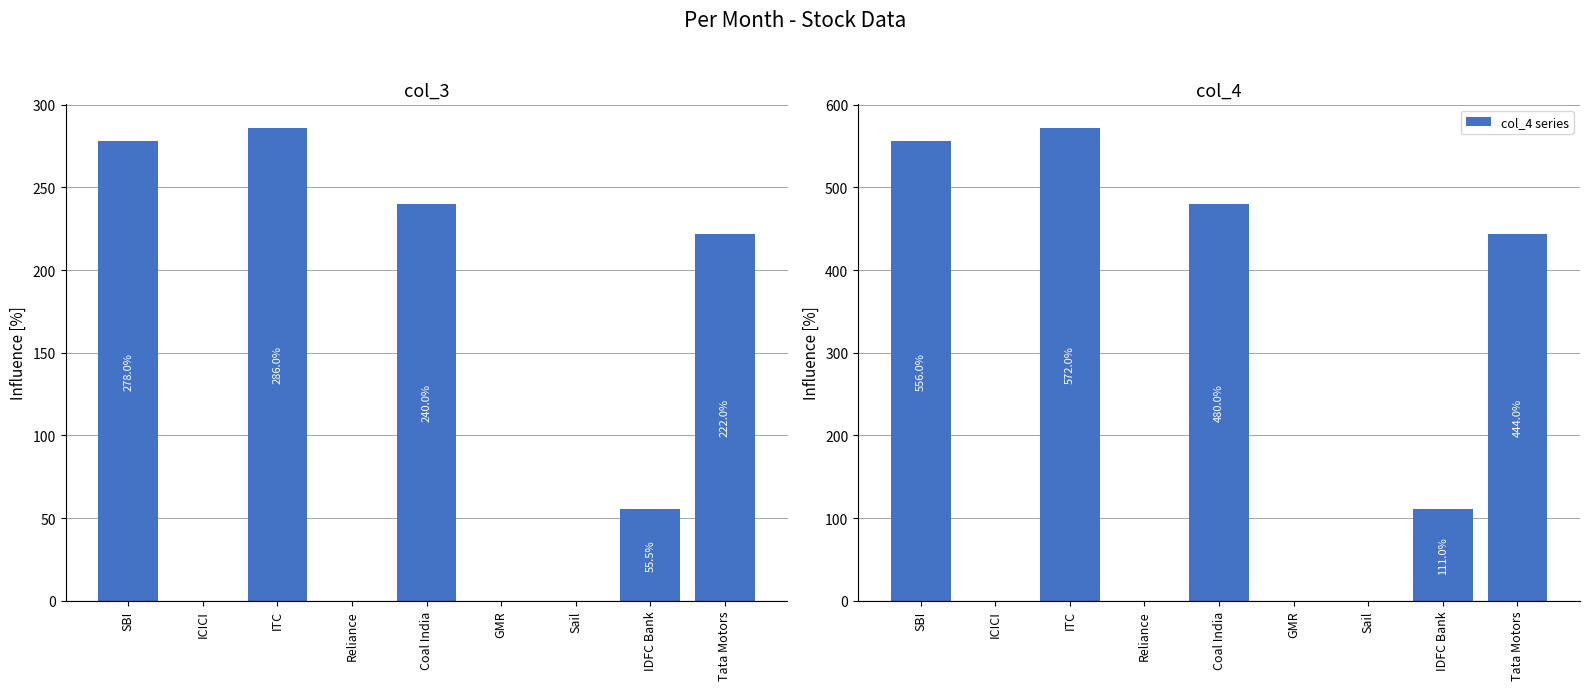

Which series has the widest spread of values?

col_4